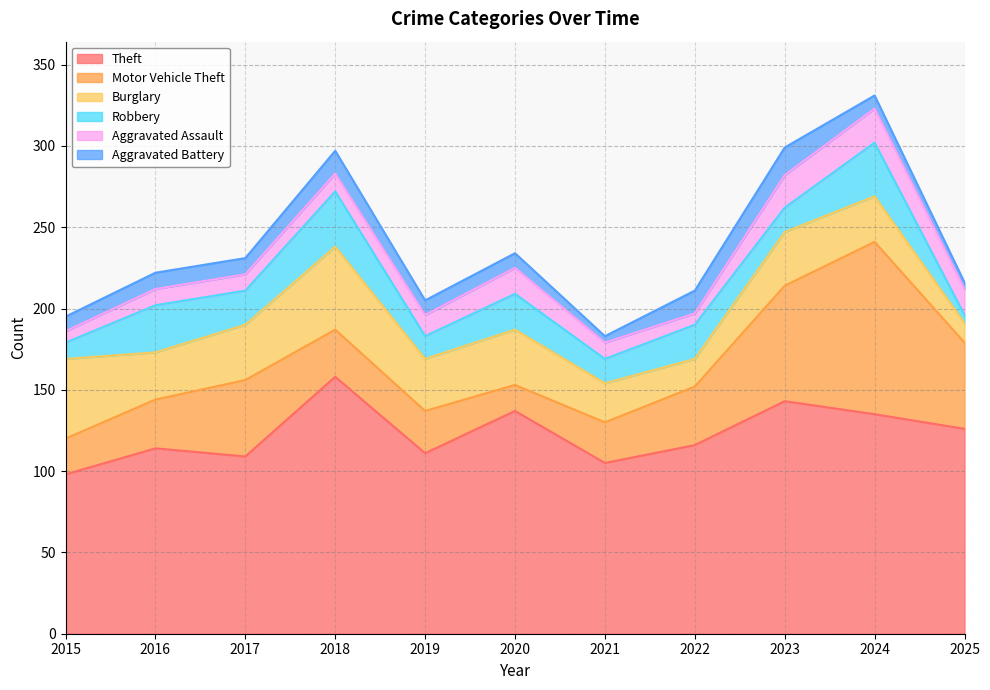

What is the spread (max minus min) of values at 2020?

128